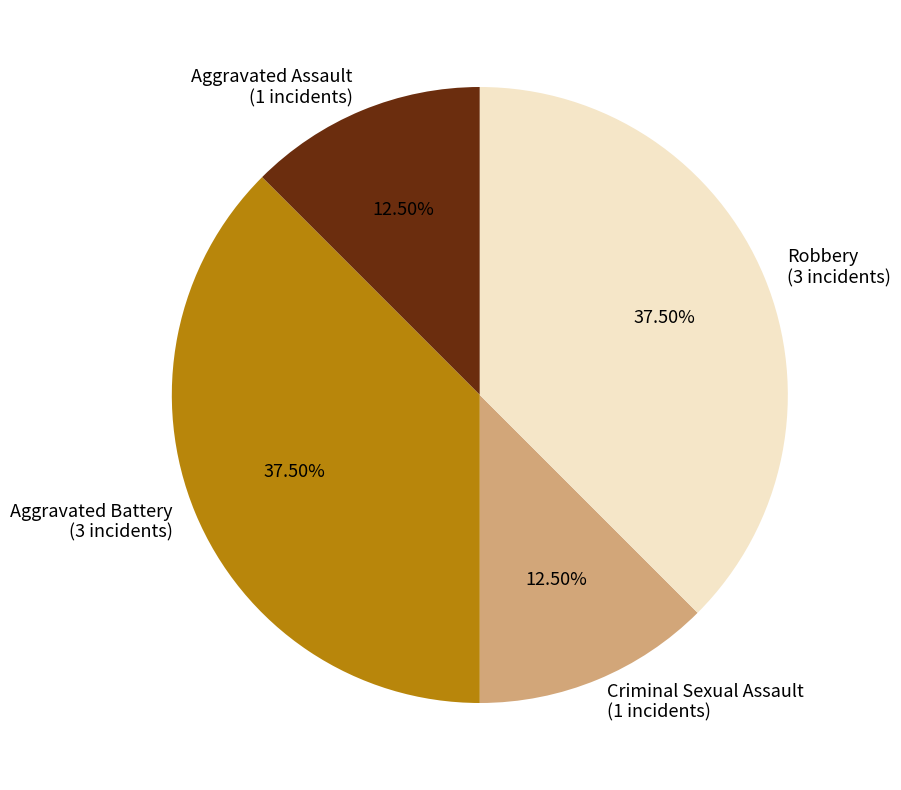

Which has a higher value, Aggravated Battery (3 incidents) or Criminal Sexual Assault (1 incidents)?

Aggravated Battery (3 incidents)